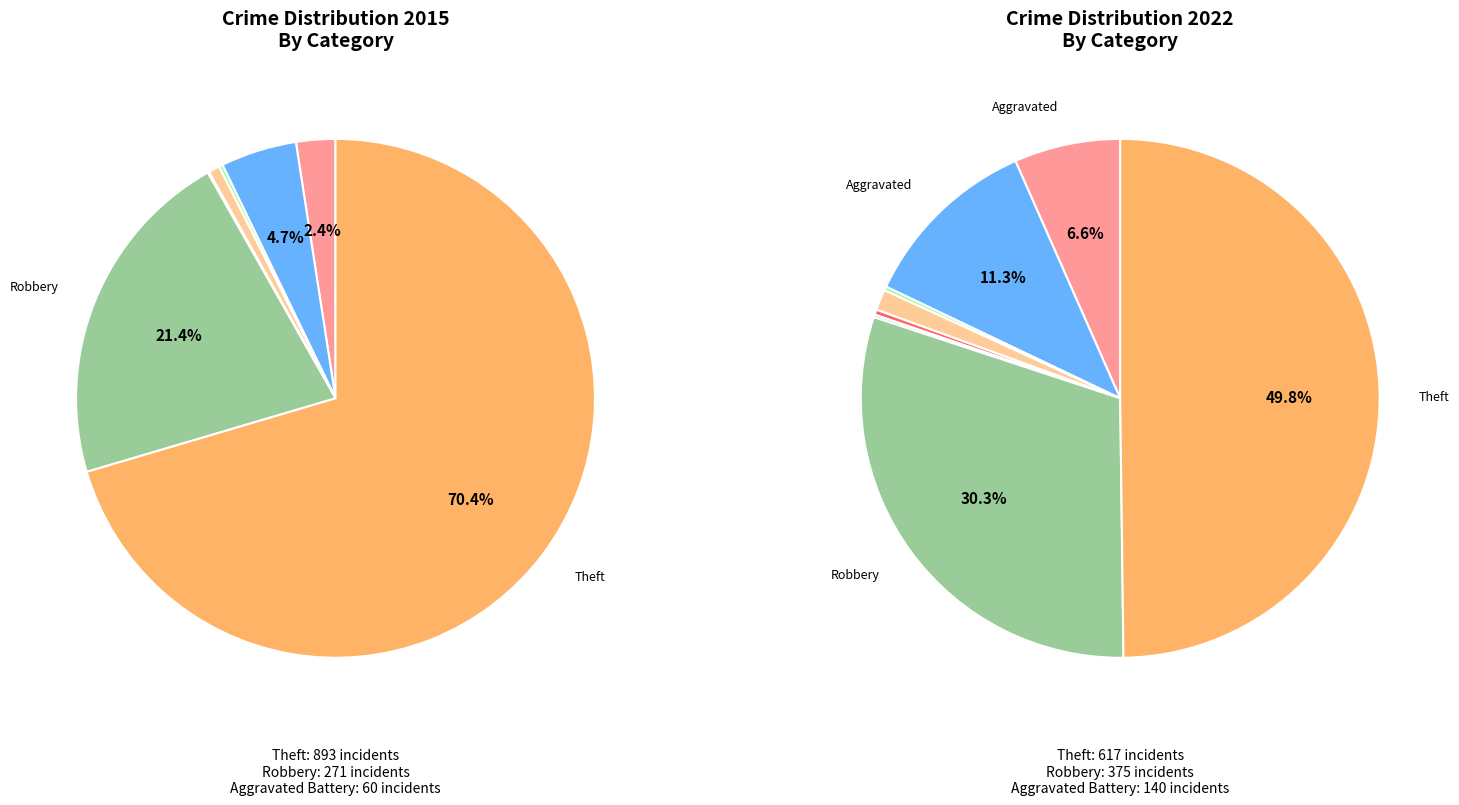

Which slice is the largest?

Theft